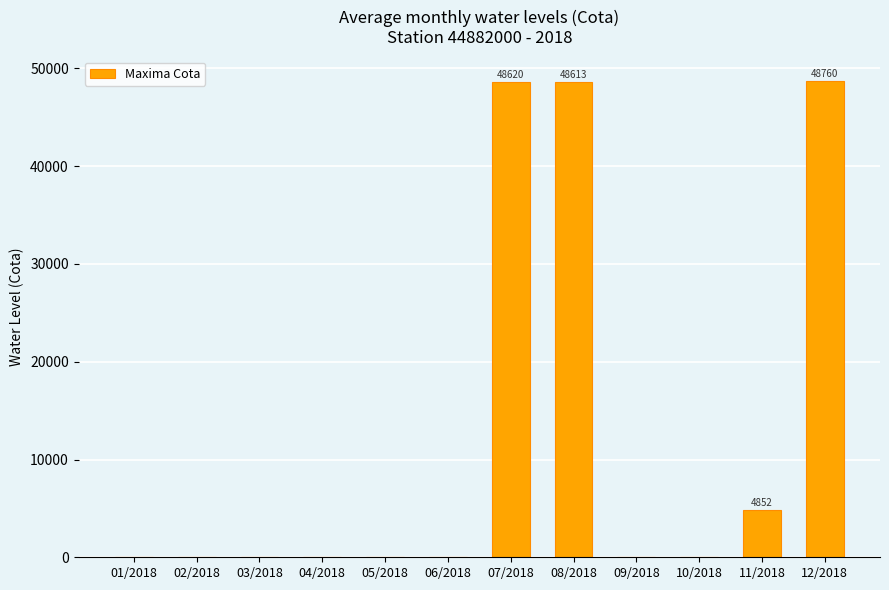

True or false: the data shows 48759.5 at 12/2018.

True